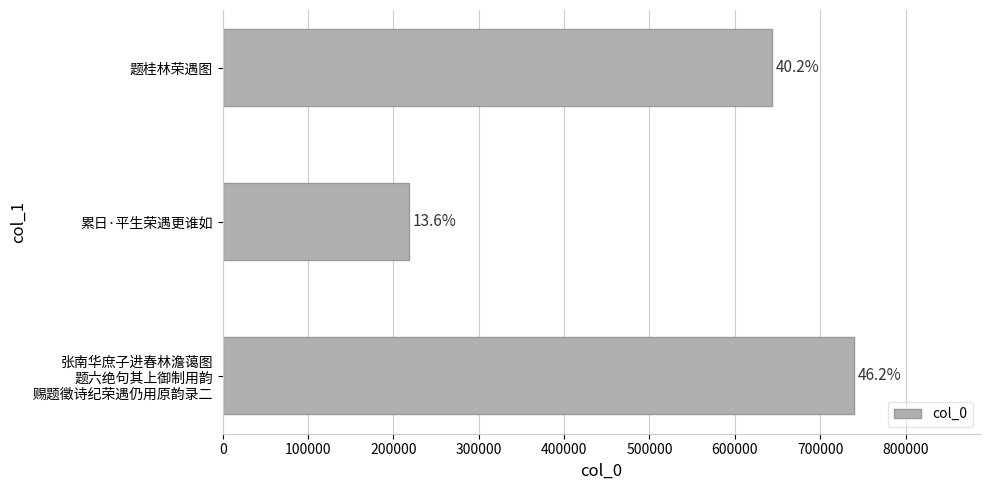

What is the difference between the maximum and second lowest values?

96220